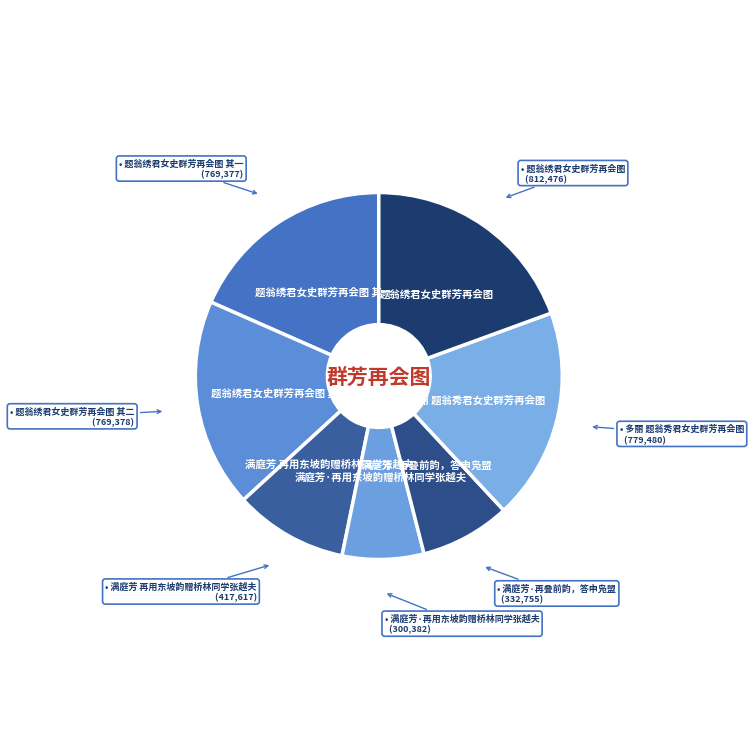

Does 题翁绣君女史群芳再会图 其二 account for over 50% of the chart?

No